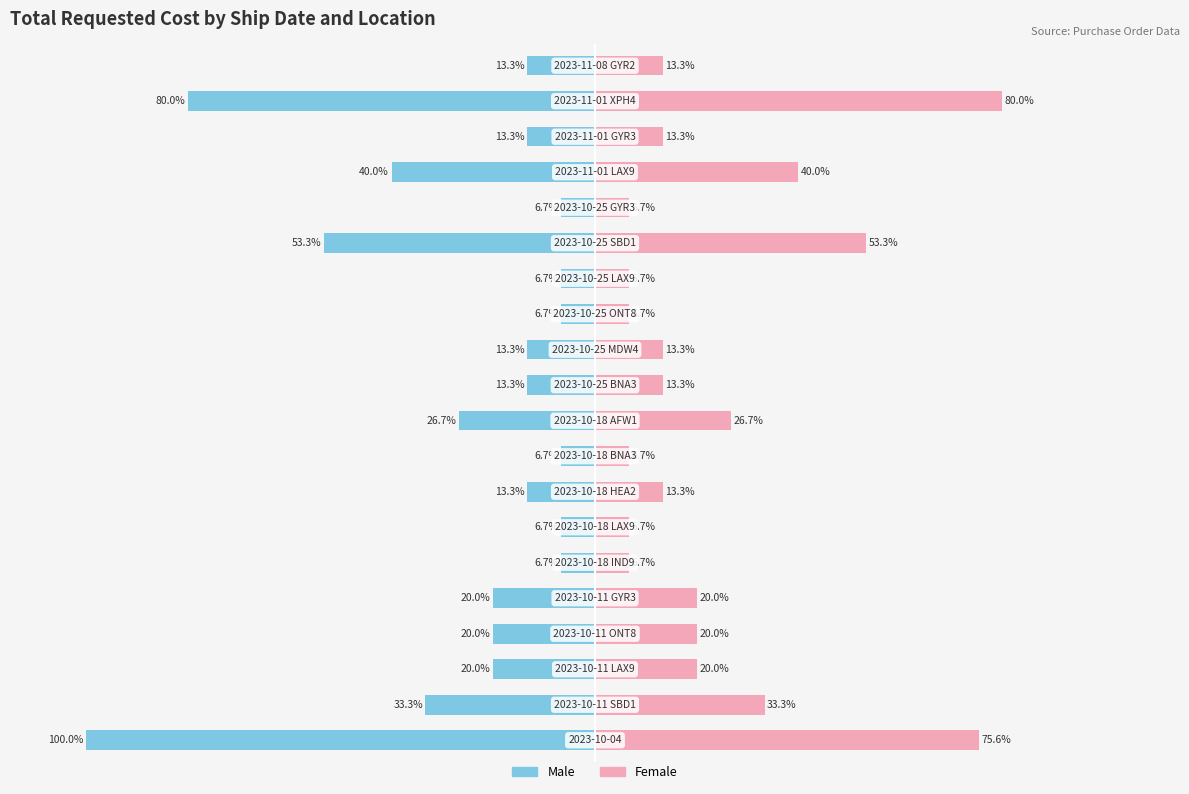

What are all the series names shown in the legend?

Male, Female